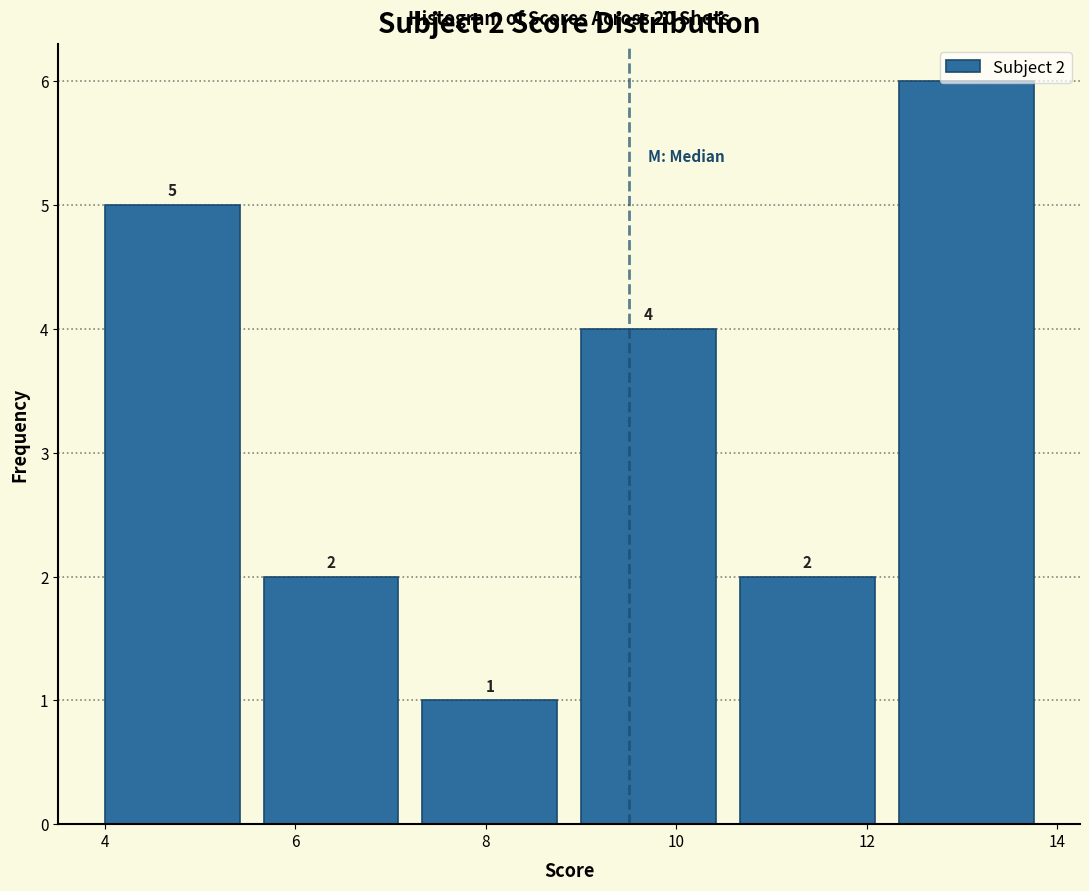

Over which range of the x-axis is the bar tallest?

12.4 to 14.0